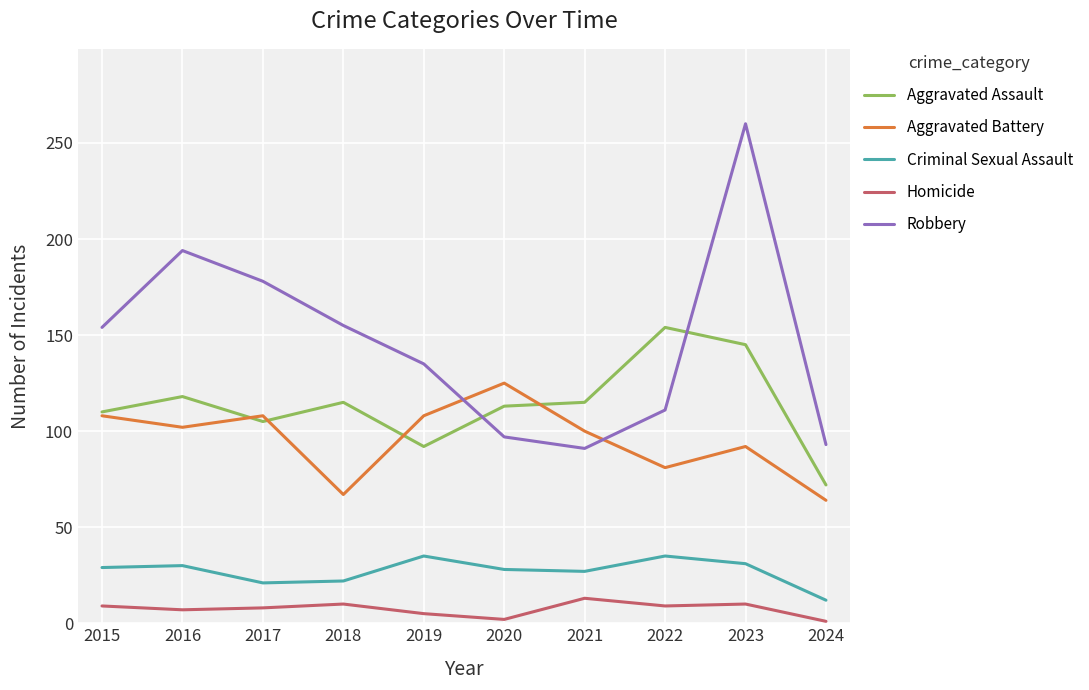

True or false: Criminal Sexual Assault has more than 0 points higher than both neighbors.

True